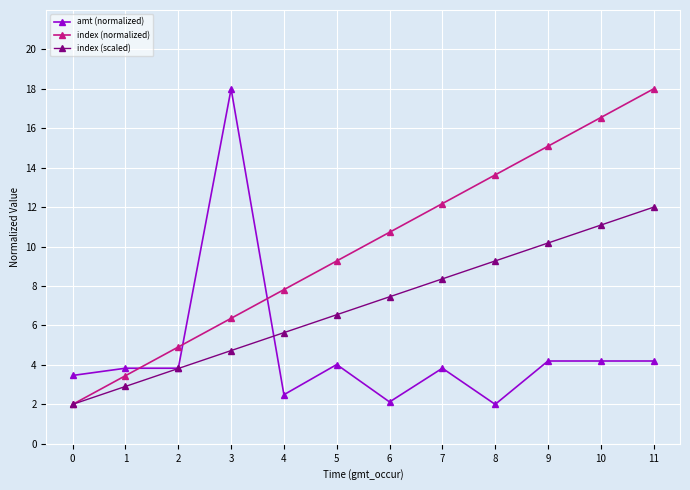

Reading left to right, transcribe all the data shown in this chart.

amt (normalized): 0=3.5	1=3.8	2=3.8	3=18.0	4=2.5	5=4.0	6=2.1	7=3.8	8=2.0	9=4.2	10=4.2	11=4.2
index (normalized): 0=2.0	1=3.5	2=4.9	3=6.4	4=7.8	5=9.3	6=10.7	7=12.2	8=13.6	9=15.1	10=16.5	11=18.0
index (scaled): 0=2.0	1=2.9	2=3.8	3=4.7	4=5.6	5=6.5	6=7.5	7=8.4	8=9.3	9=10.2	10=11.1	11=12.0